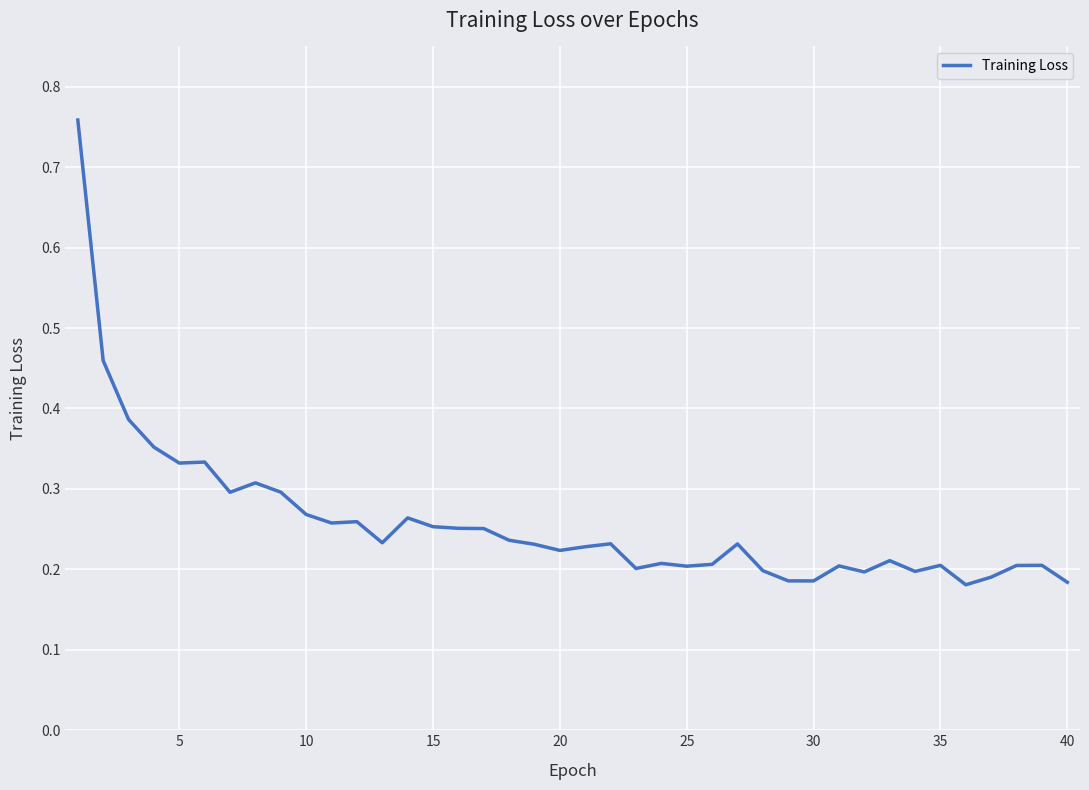

What is the difference between the maximum and minimum values?

0.6